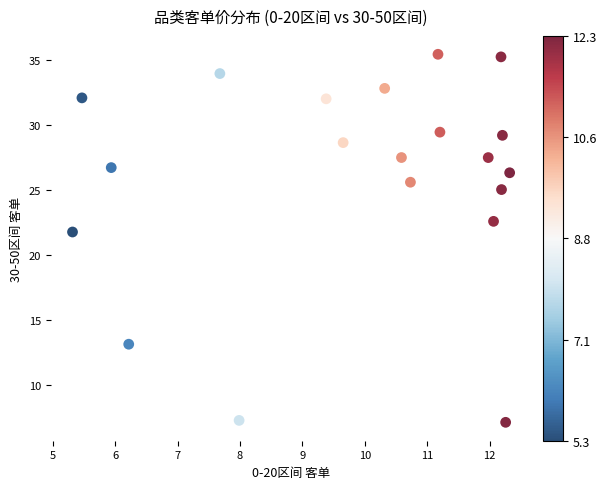

What Y value in the scatter plot is closest to 21?

21.8